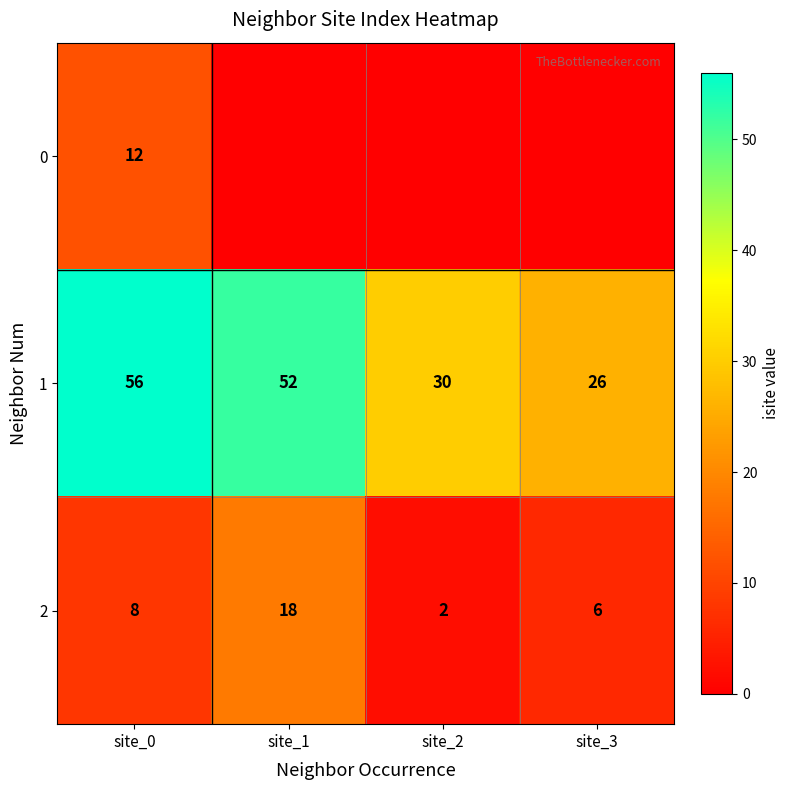

At which label is 2 closest to 10?

site_0